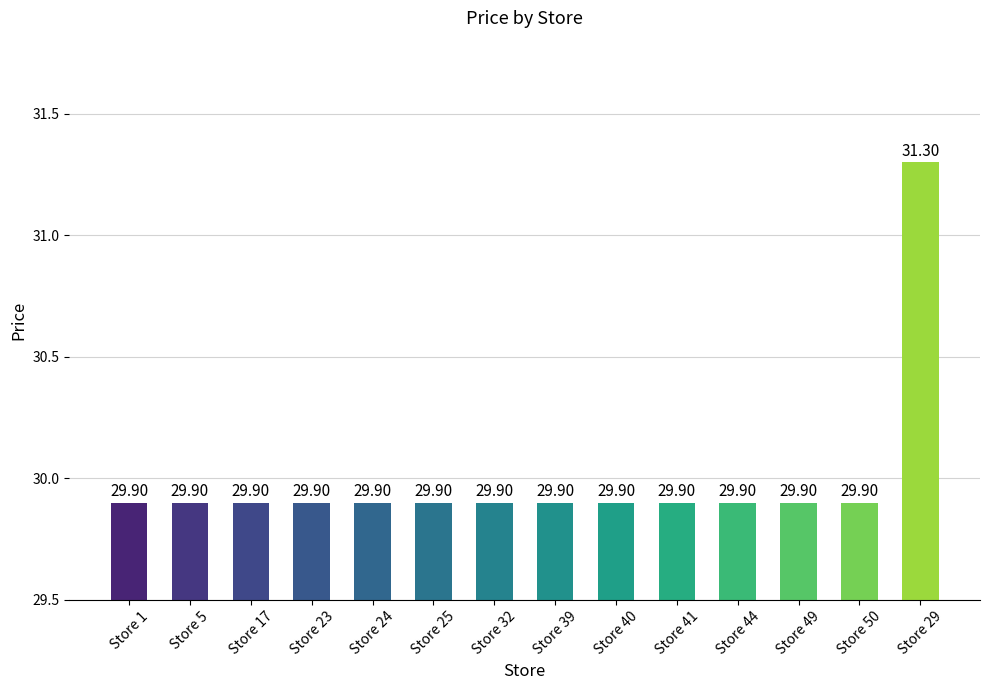

True or false: the data shows 29.9 at Store 25.

True